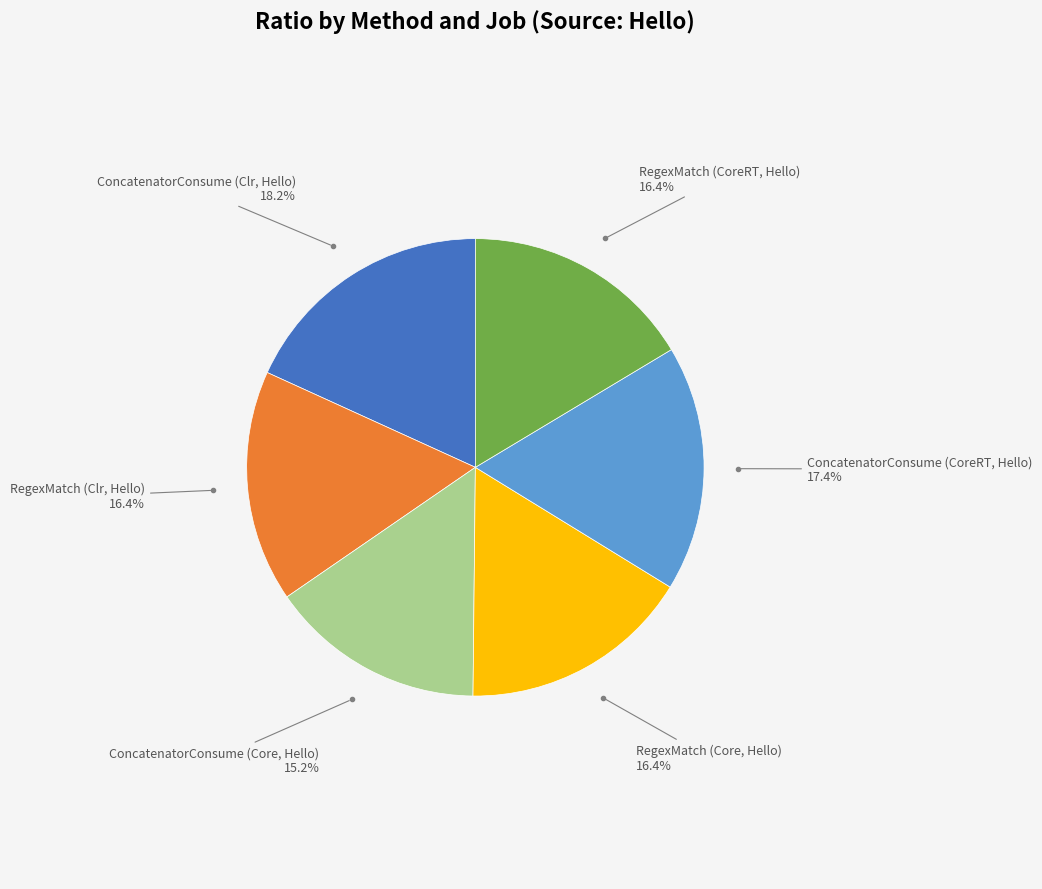

Does ConcatenatorConsume (Clr, Hello) account for over 50% of the chart?

No